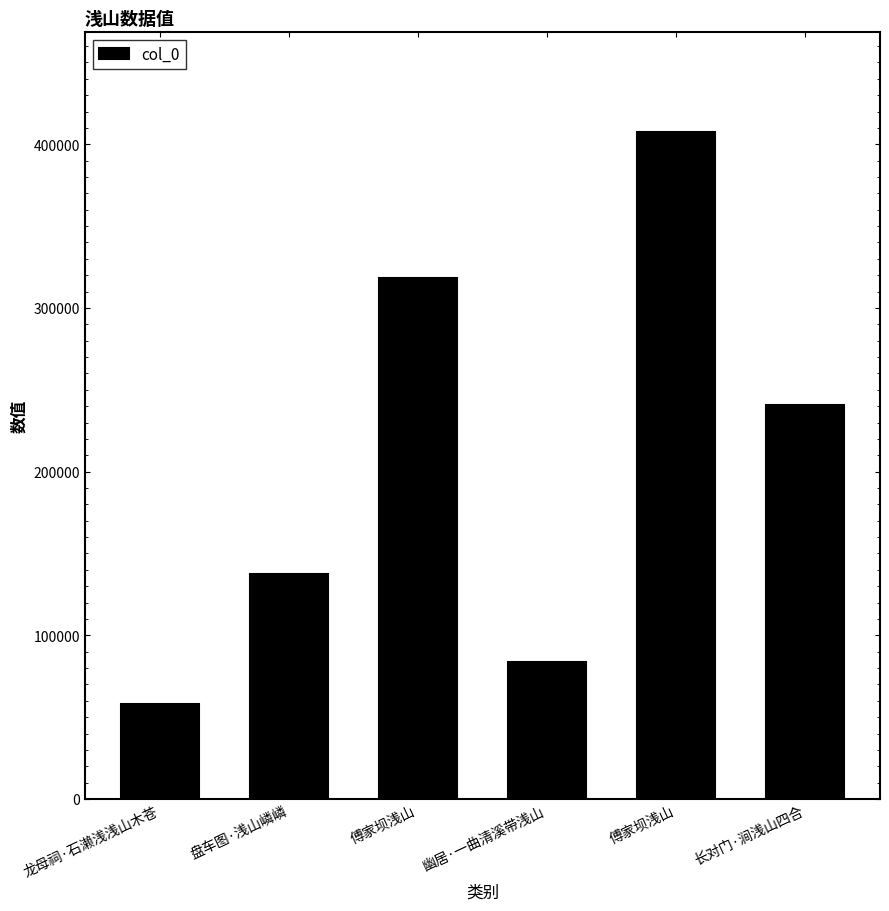

Is it true that the value at 傅家坝浅山 is 435111?

False